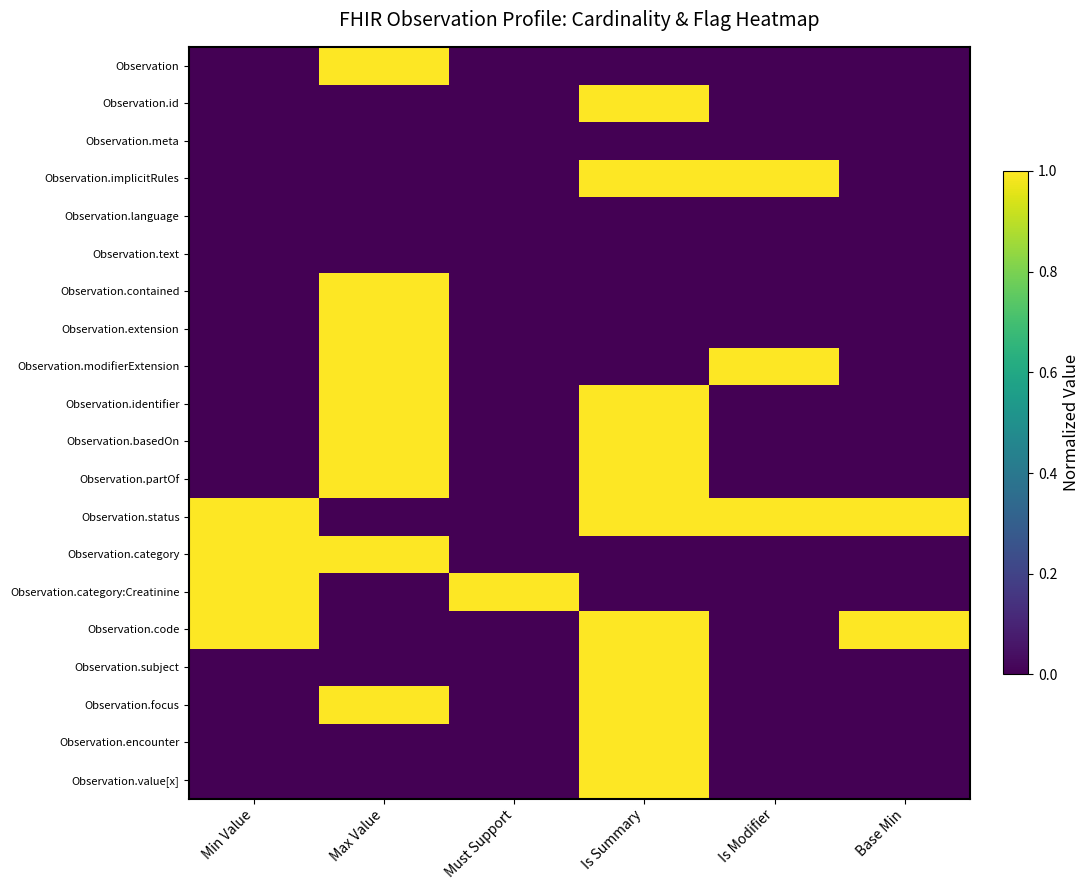

Which has a higher value, Max Value or Is Modifier?

Max Value